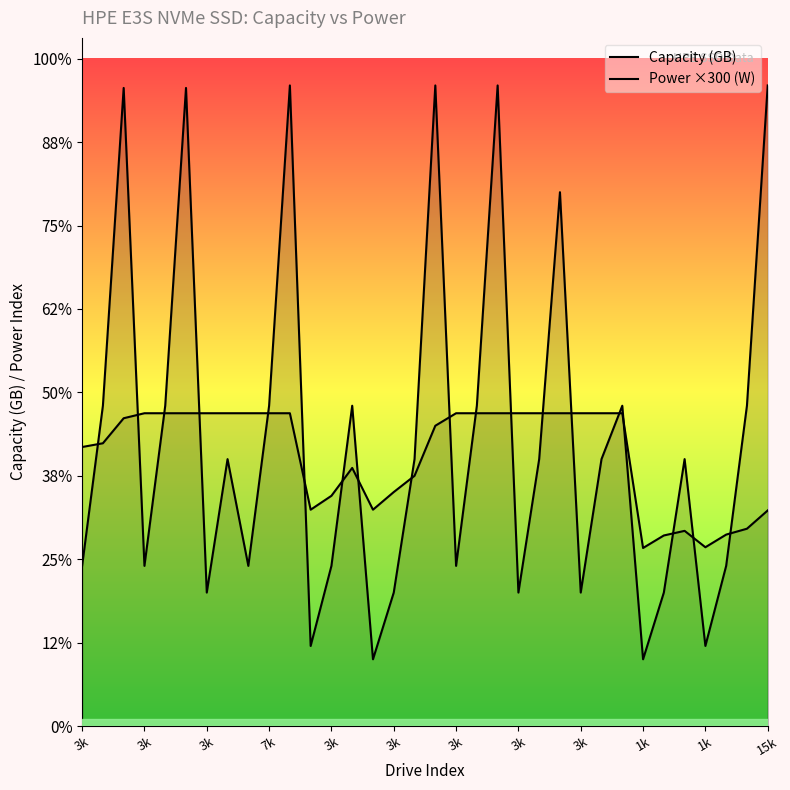

Where do Capacity (GB) and Power ×300 (W) first cross each other?

3k and 3k